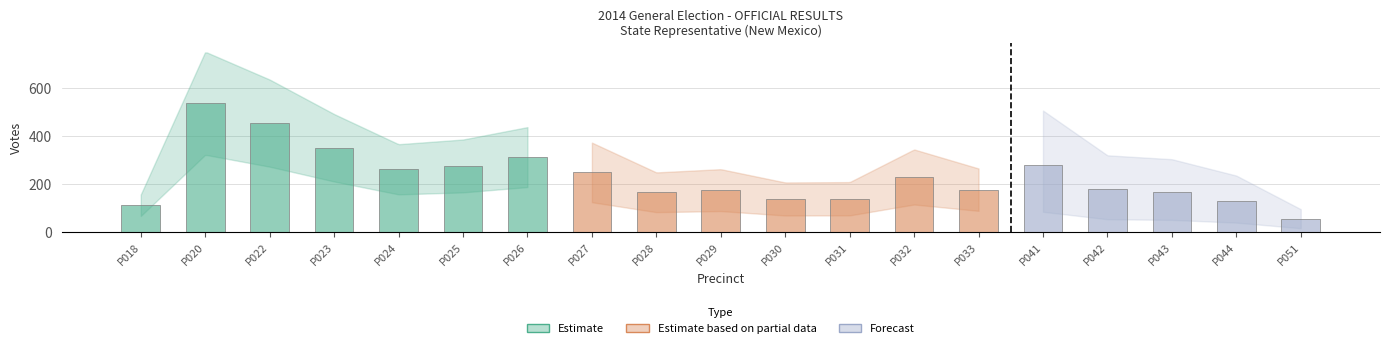

Which label corresponds to the smallest value in the chart?

P051